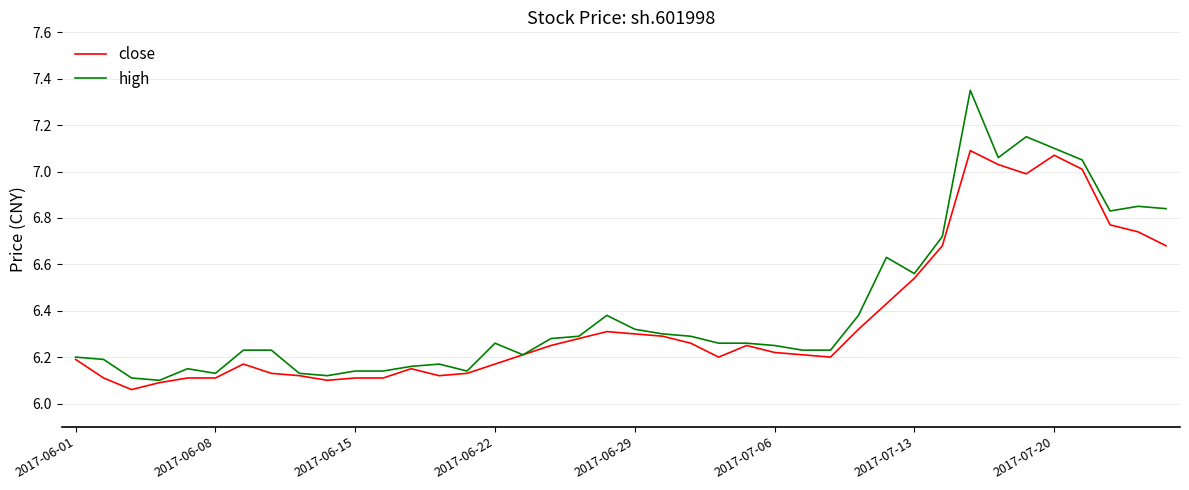

Which series has the widest spread of values?

high